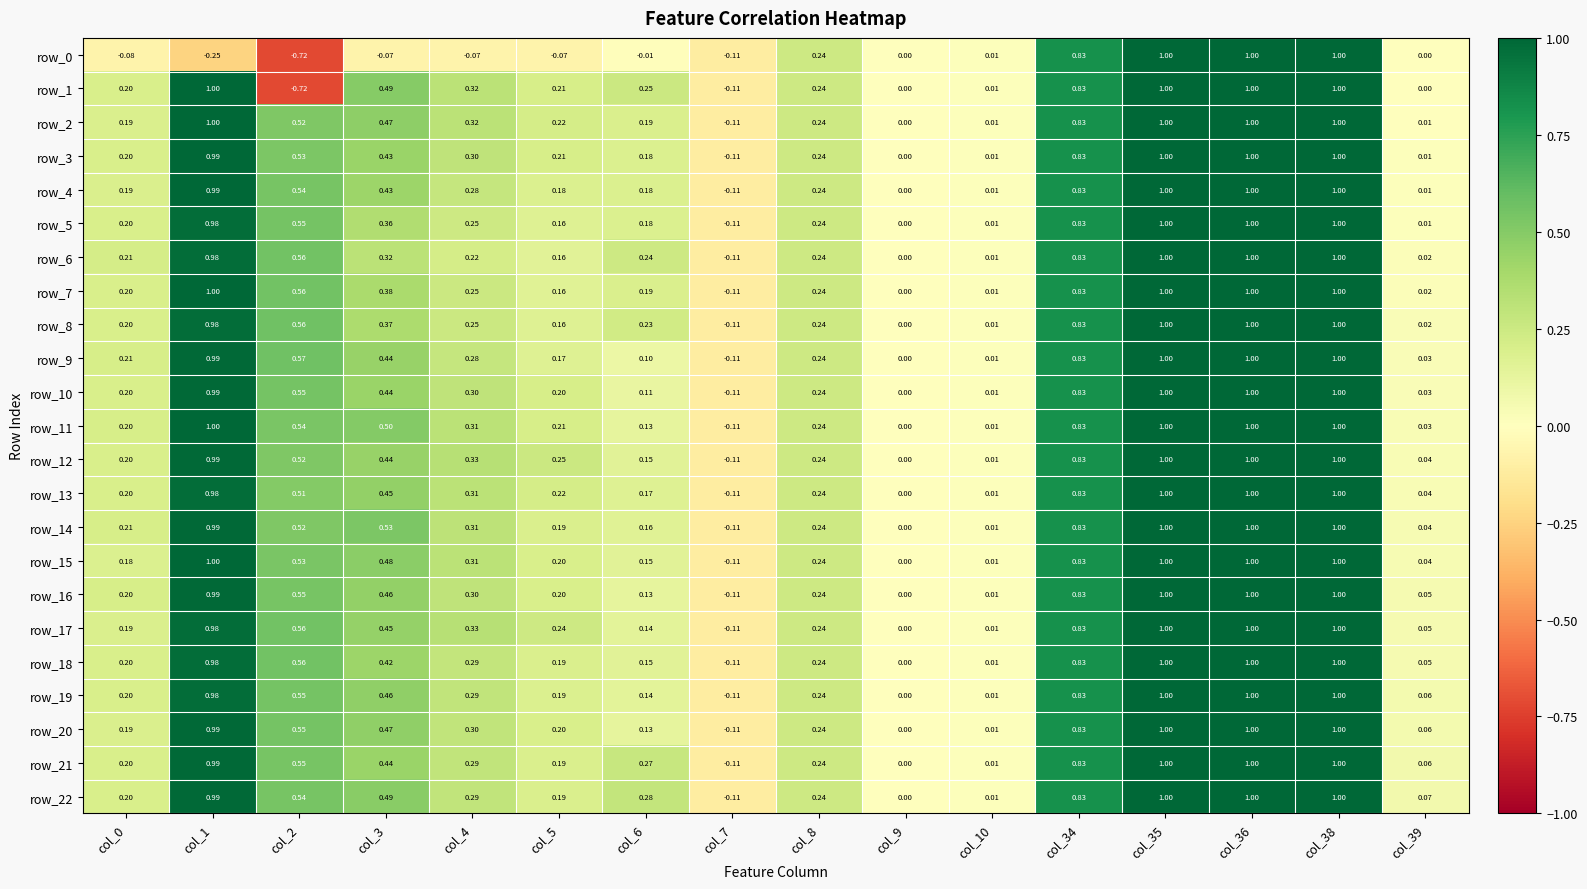

How many data points in row_13 are less than 0?

1